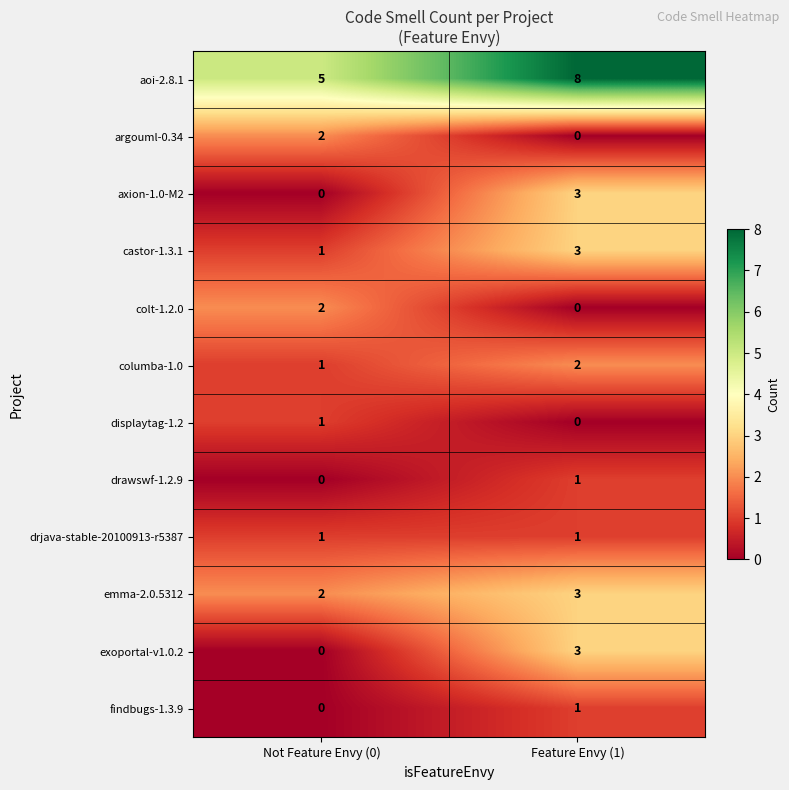

List the labels in order of drawswf-1.2.9 value, largest first.

Feature Envy (1), Not Feature Envy (0)